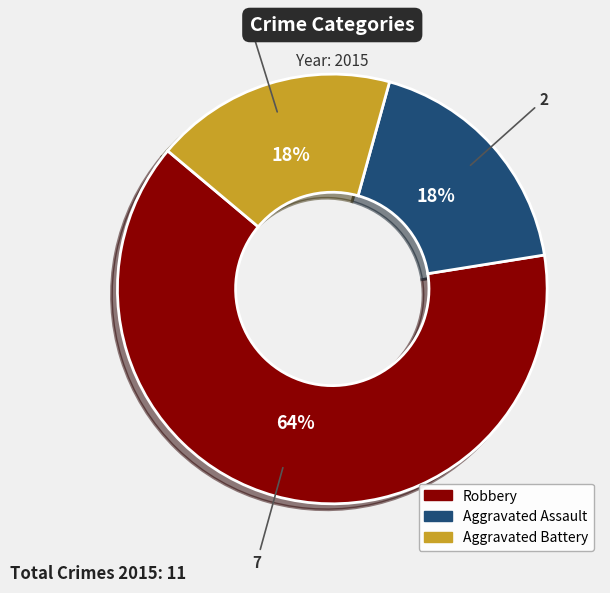

True or false: Aggravated Assault accounts for 18% of the total.

True